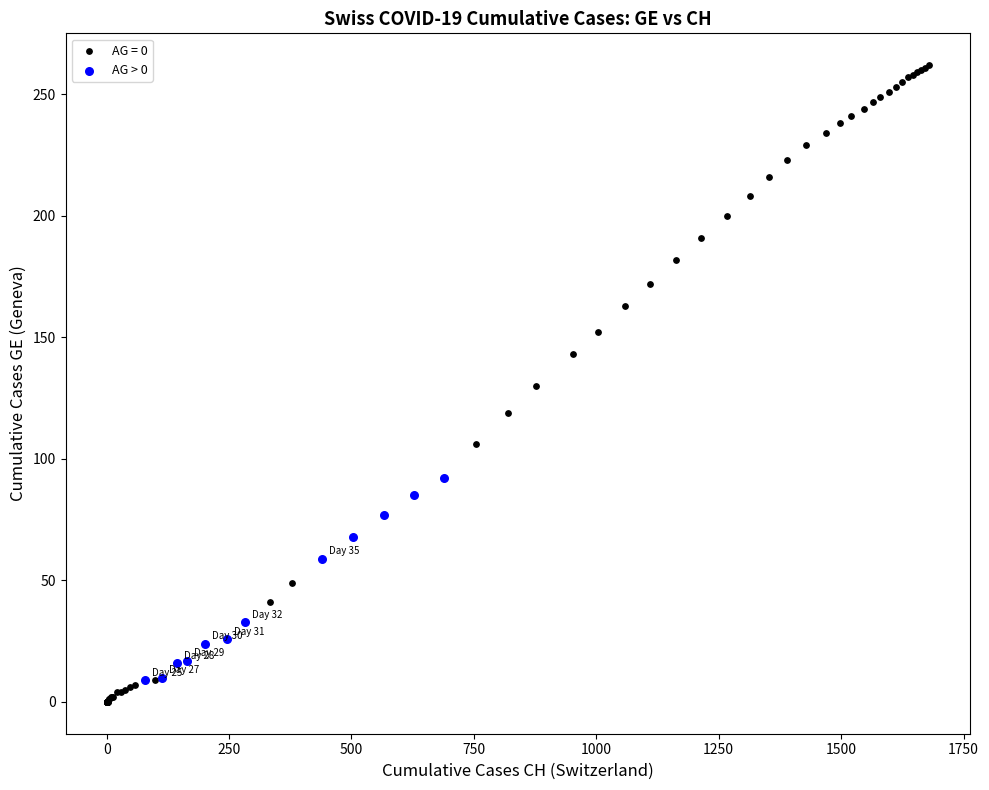

Which series contains the highest Y value?

AG = 0